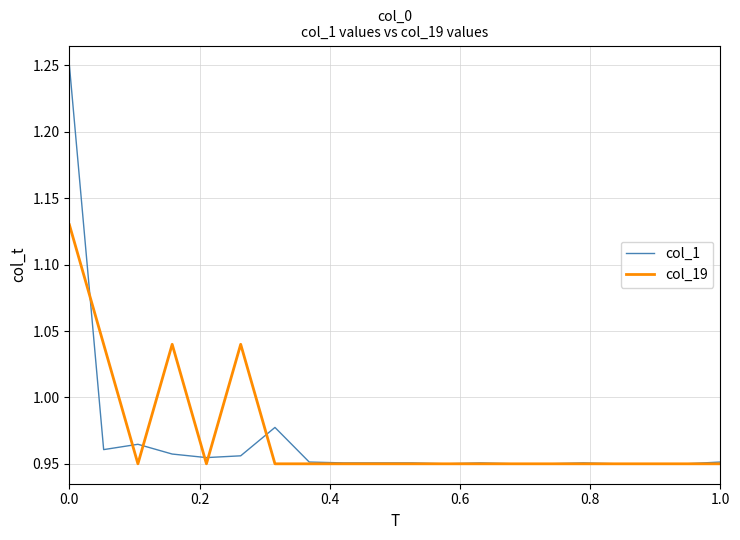

Which series has the widest spread of values?

col_1